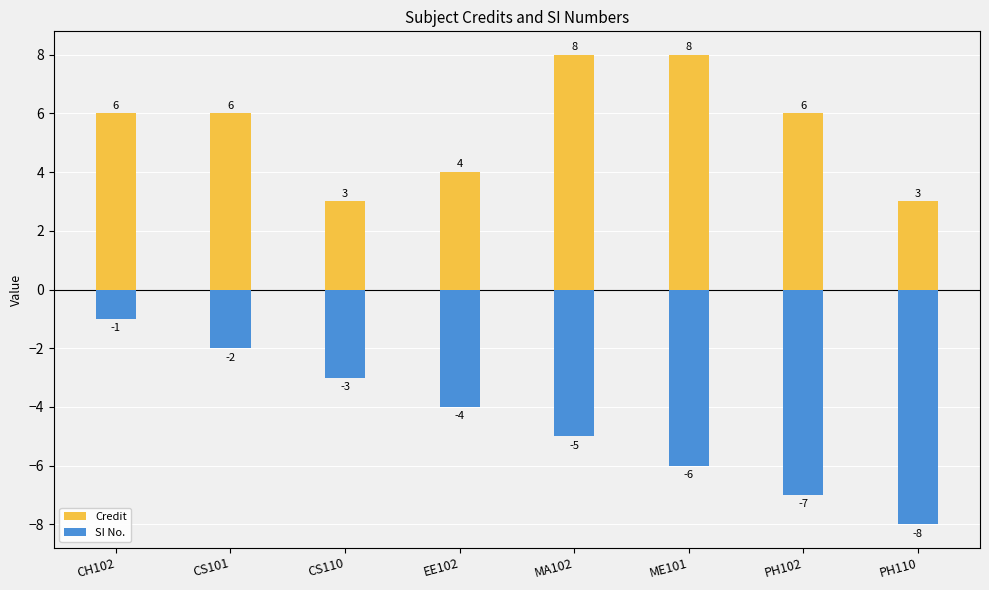

Which series has the largest total across all categories?

Credit